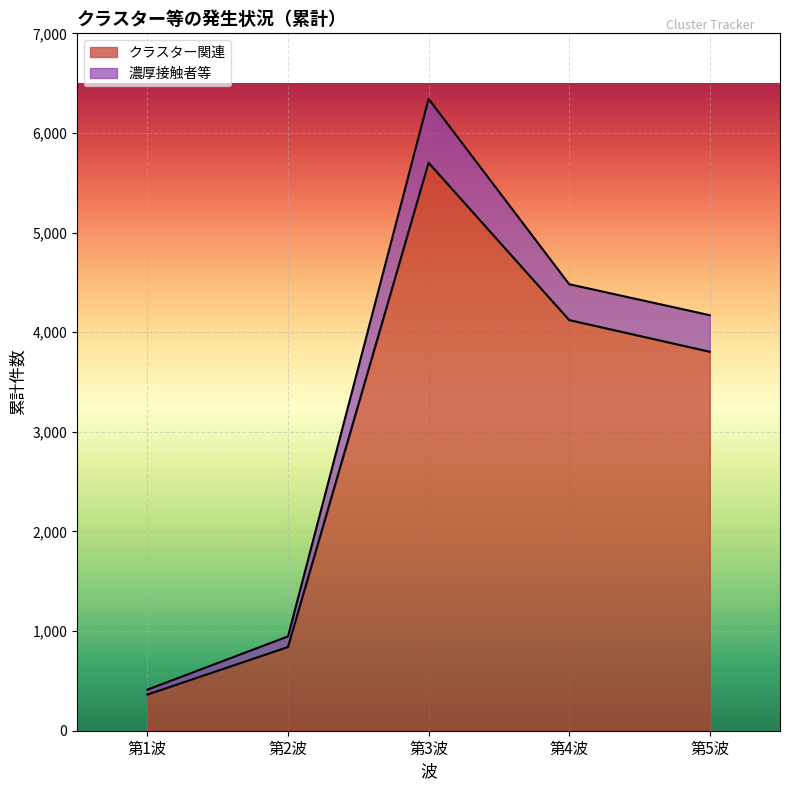

List the labels in order of クラスター関連 value, smallest first.

第1波, 第2波, 第5波, 第4波, 第3波